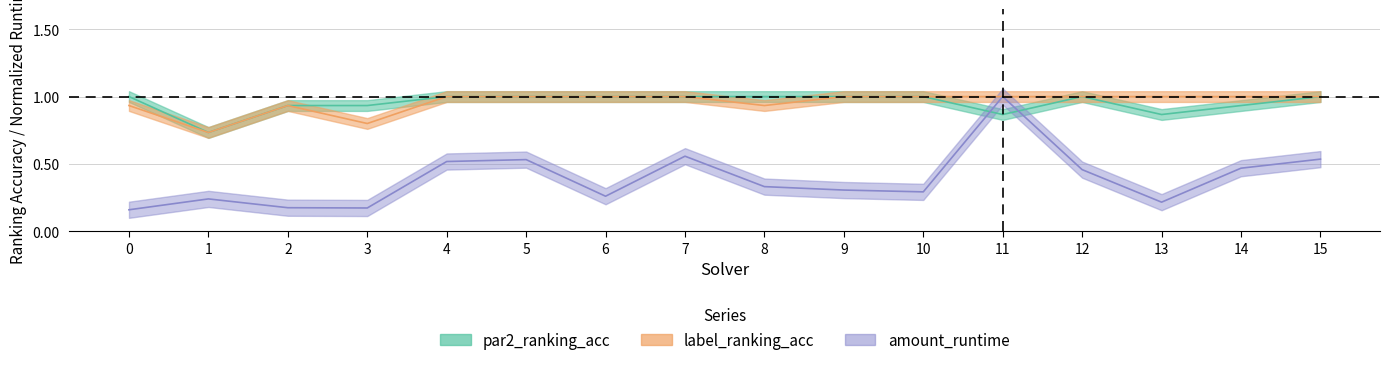

True or false: label_ranking_acc and amount_runtime intersect in this chart.

False